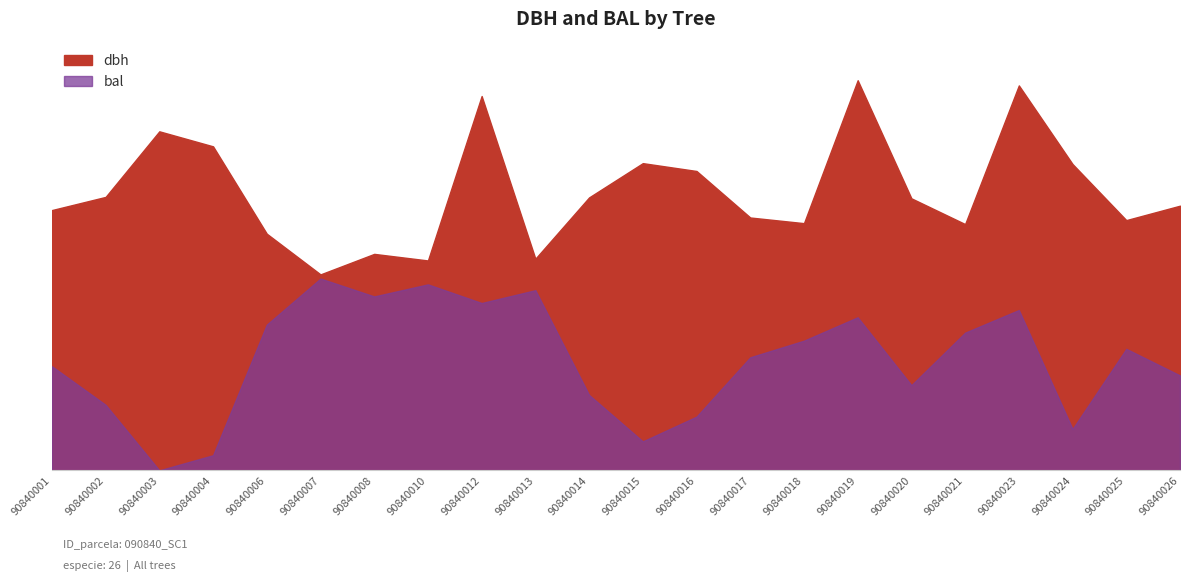

The dbh series shows 45.0 at 90840014. True or false?

False